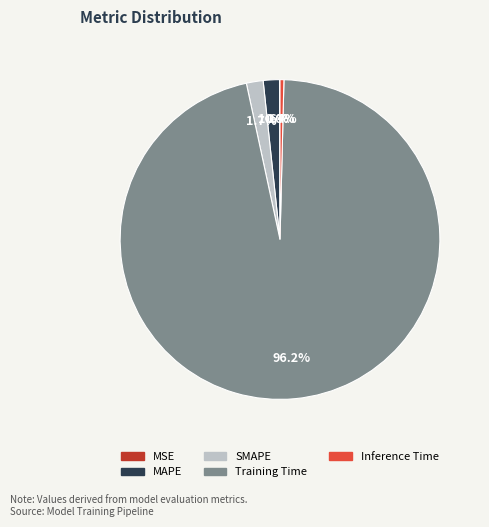

What is the largest slice in the pie chart?

Training Time